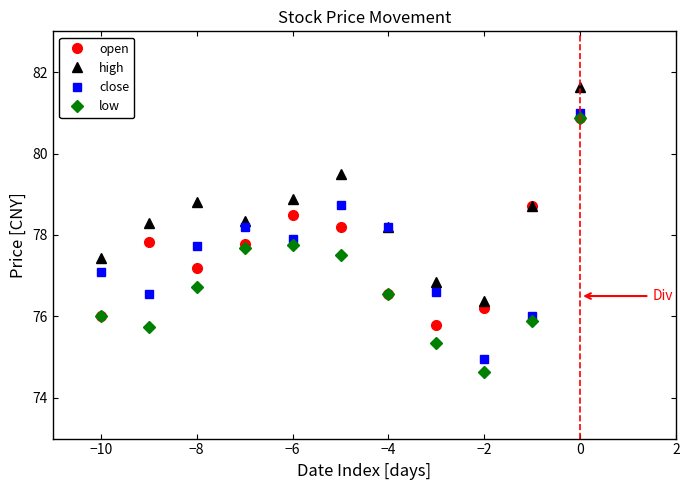

Which series has the largest range (max minus min)?

low